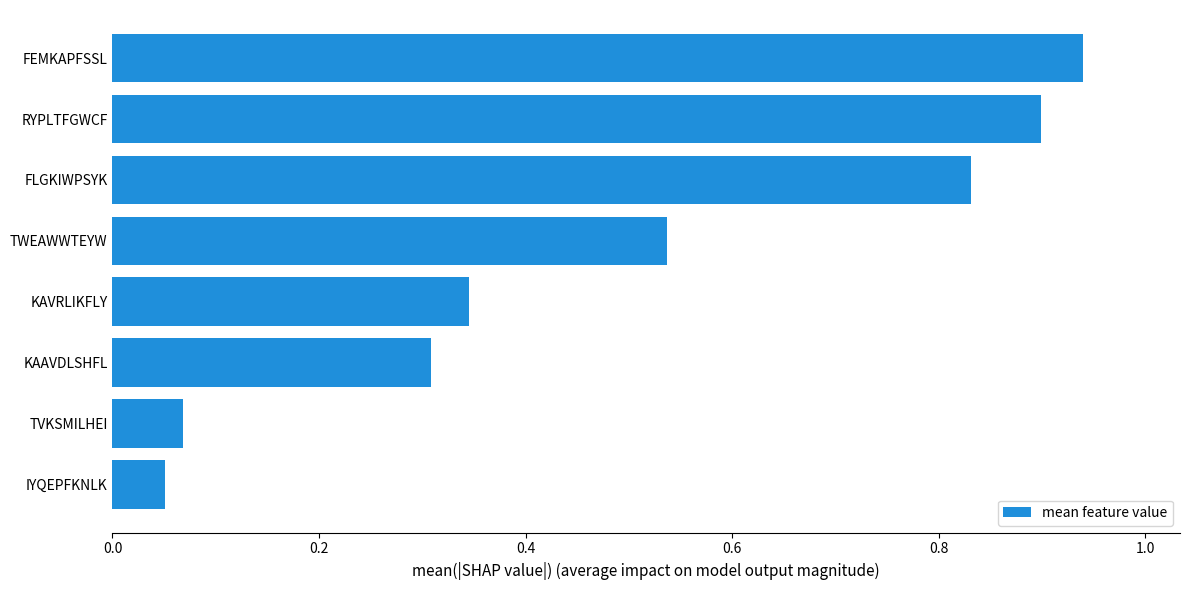

What is the change in value from KAVRLIKFLY to TWEAWWTEYW?

+0.2